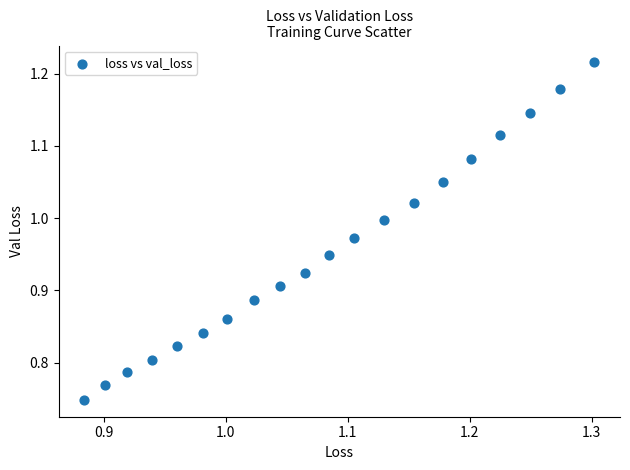

What is the range of X values (max minus min)?

0.4